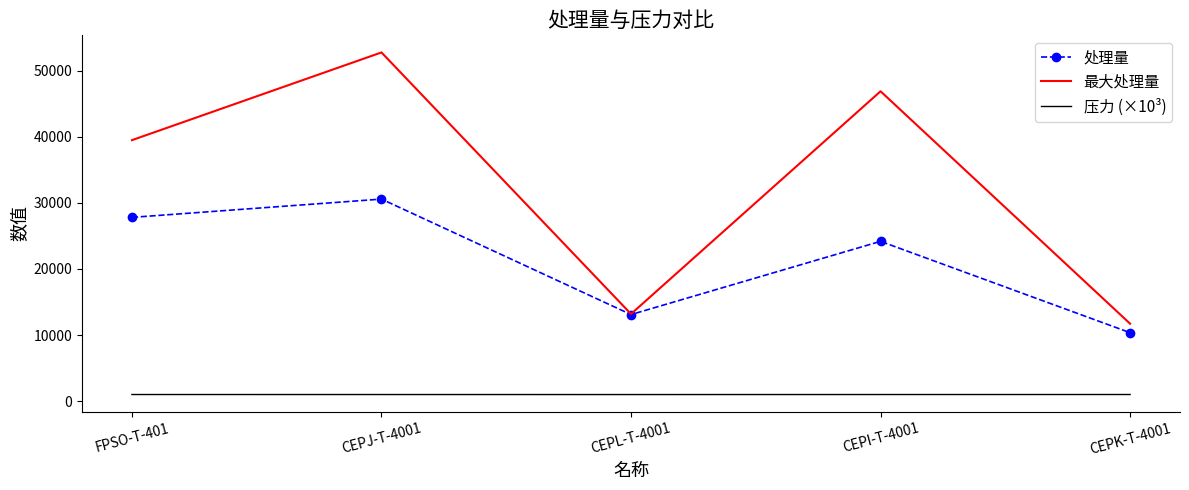

Which series has the widest spread of values?

最大处理量